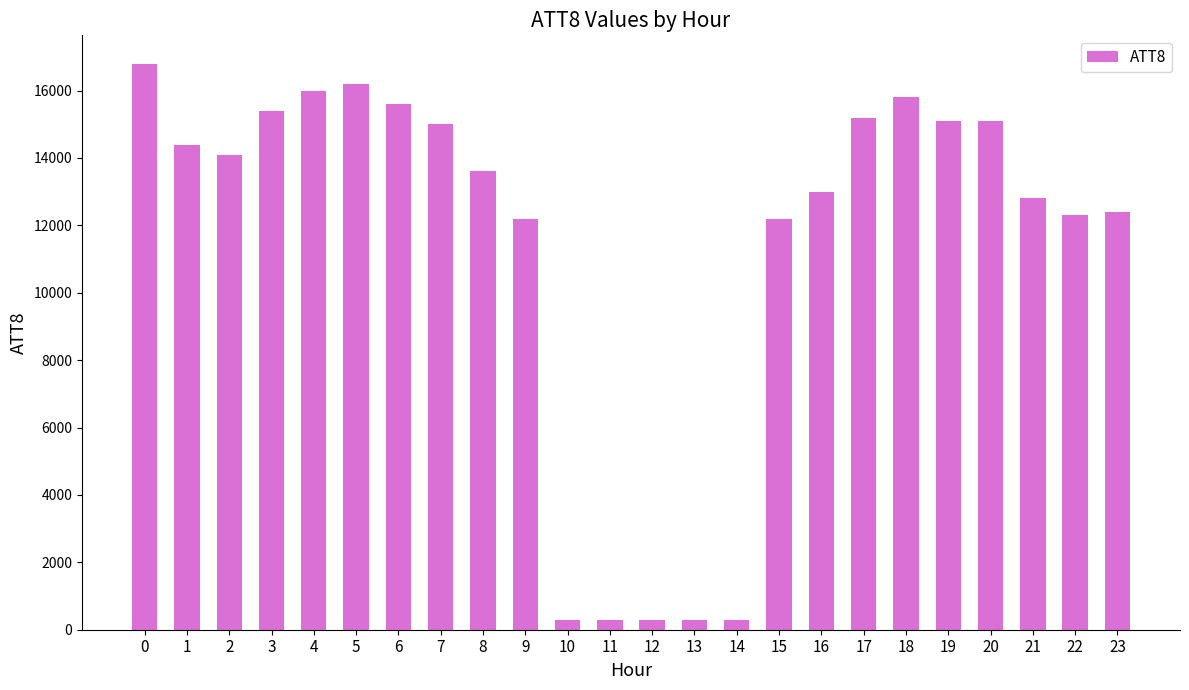

What is the change in value from 7 to 9?

-2800